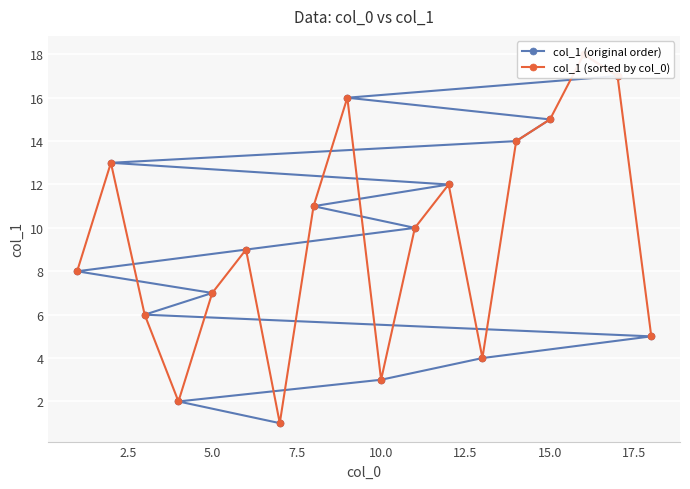

At how many categories does at least one series exceed 16?

3